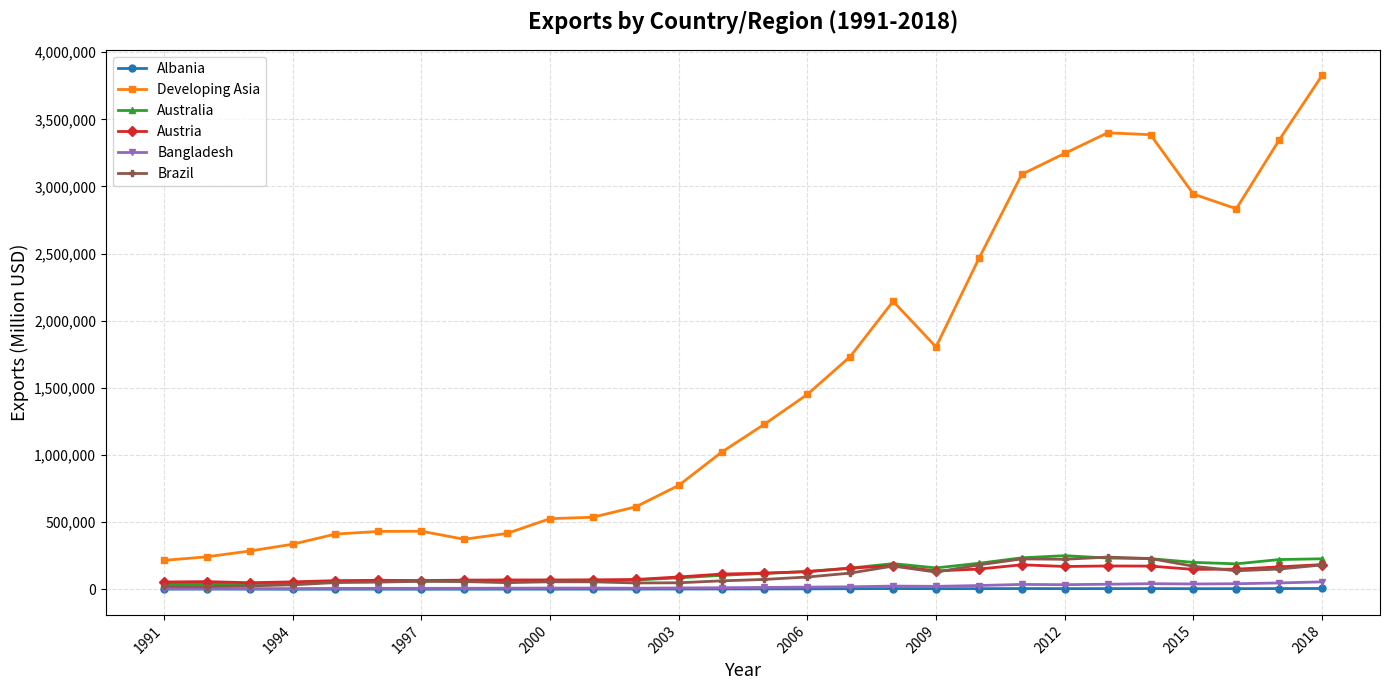

What is the greatest value displayed?

3827052.0